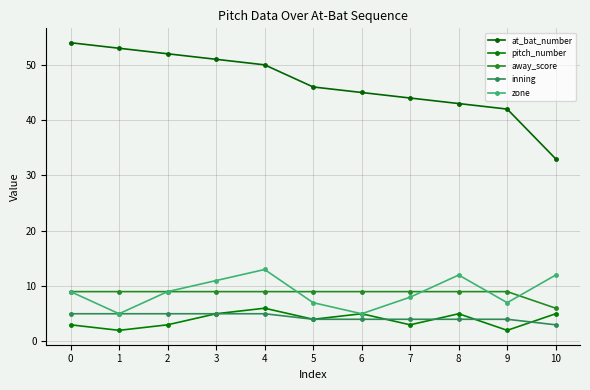

Reading right to left, extract all data points from this chart.

at_bat_number: 33	42	43	44	45	46	50	51	52	53	54
pitch_number: 5	2	5	3	5	4	6	5	3	2	3
away_score: 6	9	9	9	9	9	9	9	9	9	9
inning: 3	4	4	4	4	4	5	5	5	5	5
zone: 12	7	12	8	5	7	13	11	9	5	9